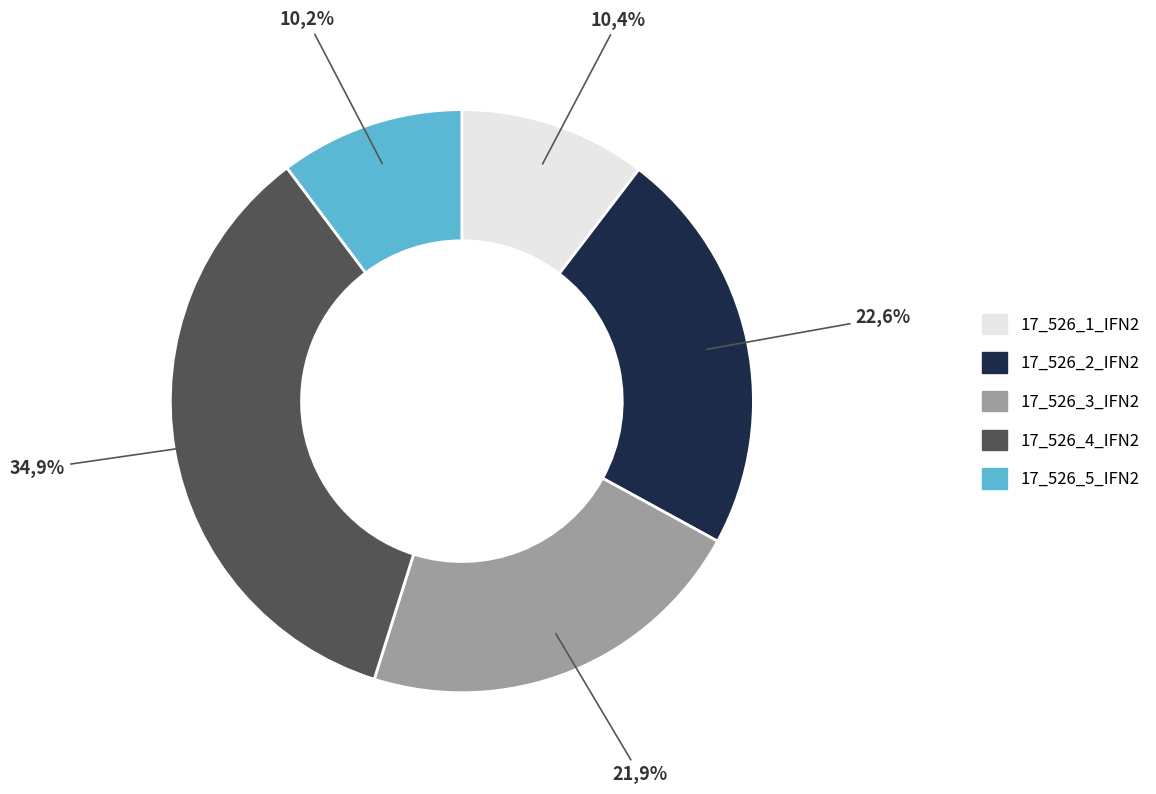

Is the sum of 17_526_5_IFN2 and 17_526_4_IFN2 greater than half?

No